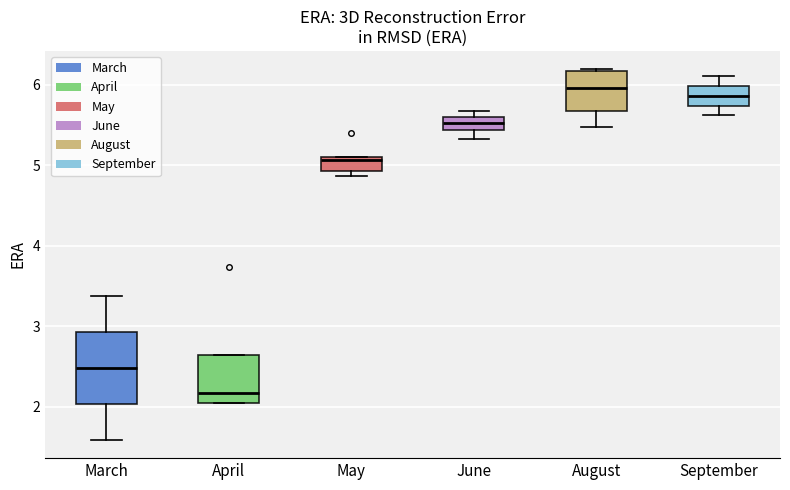

Reading left to right, transcribe this box plot: for each box, give where its median line is, the range the box spans, and where its two whiskers end, as read against the y-axis. The values are not printed on the chart, so give them approximately, as read against the axis.

March: median 2.5, box 2.0 to 2.9, whiskers 1.6 to 3.4
April: median 2.2, box 2.0 to 2.6, whiskers 2.0 to 2.6
May: median 5.1, box 4.9 to 5.1, whiskers 4.9 (just below the box's lower edge) to 5.1
June: median 5.5, box 5.4 to 5.6, whiskers 5.3 to 5.7
August: median 6.0, box 5.7 to 6.2, whiskers 5.5 to 6.2
September: median 5.9, box 5.7 to 6.0, whiskers 5.6 to 6.1